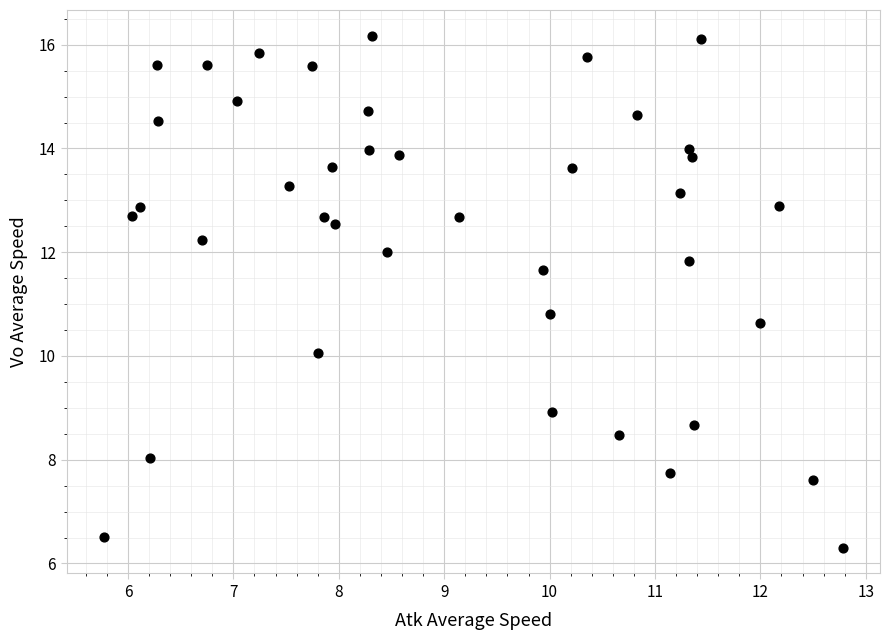

What is the range of X values (max minus min)?

7.0